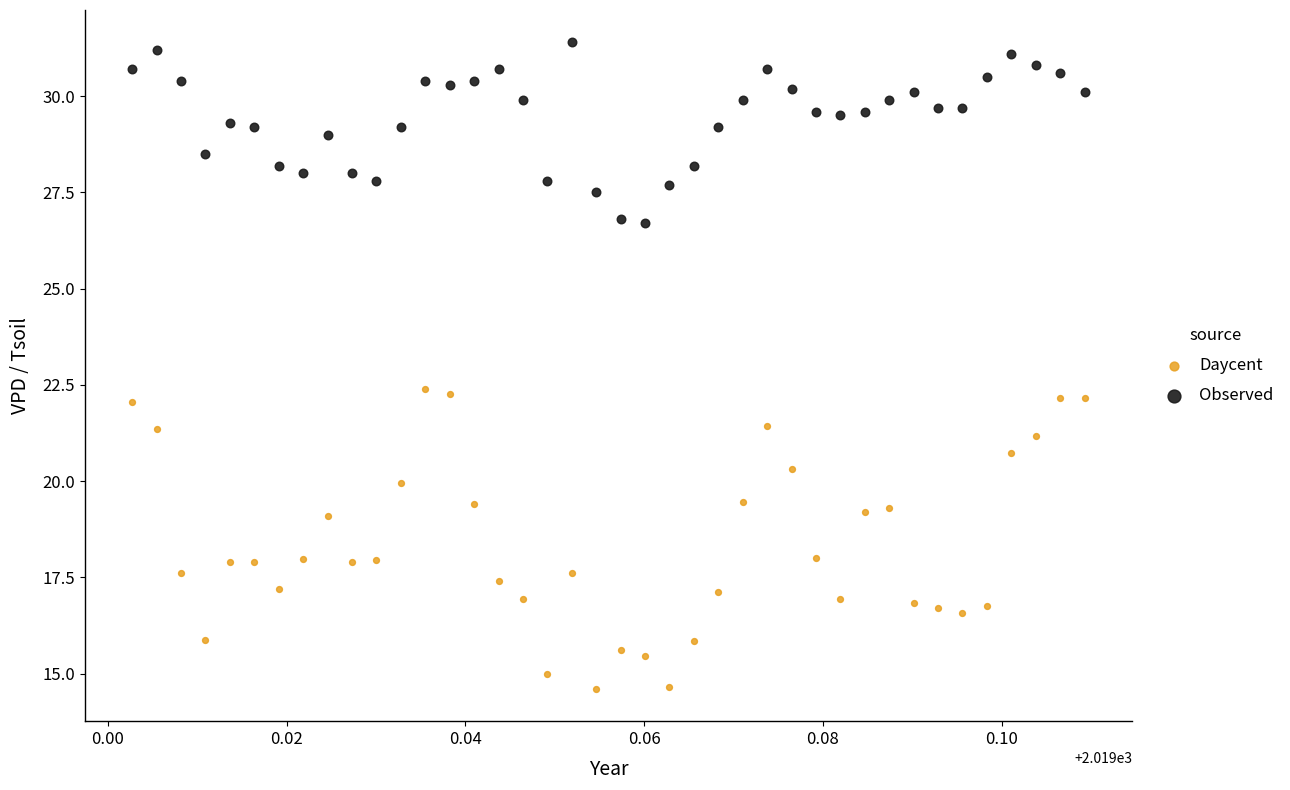

Which series reaches the minimum Y coordinate?

Daycent